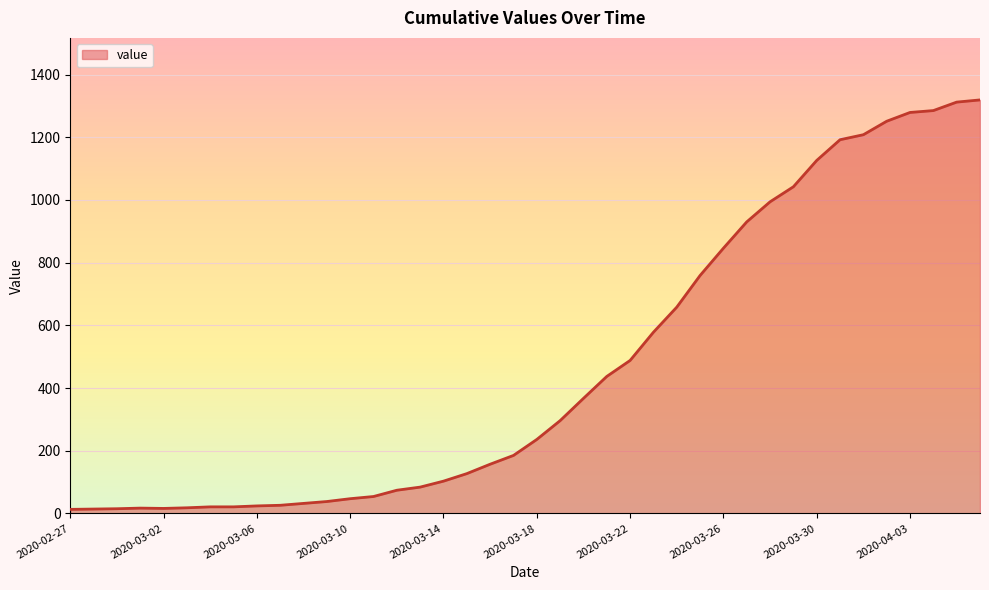

What is the maximum value shown in the chart?

1319